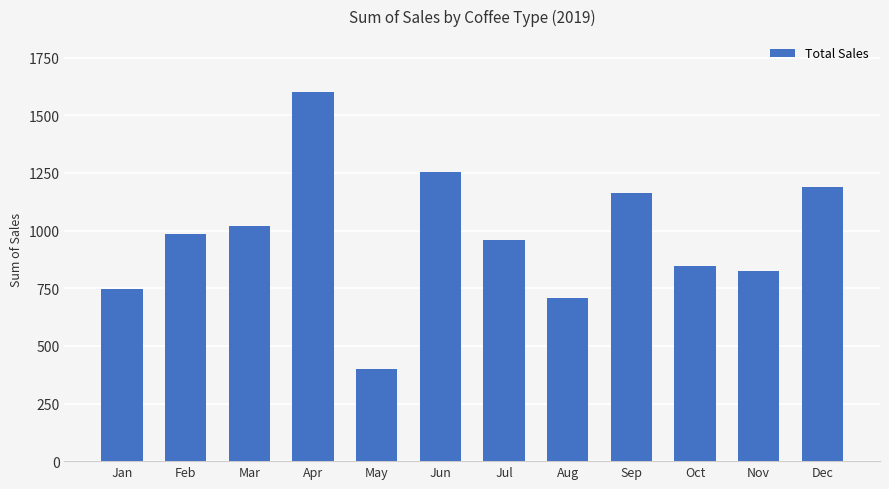

Which category has the highest value across all series?

Apr